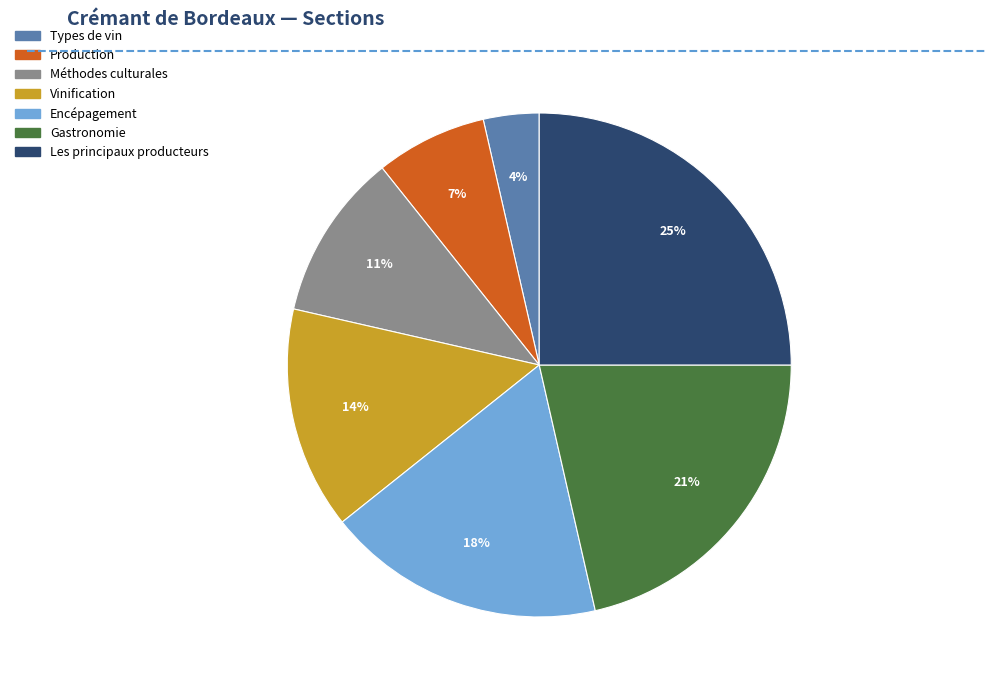

True or false: Vinification accounts for 26% of the total.

False